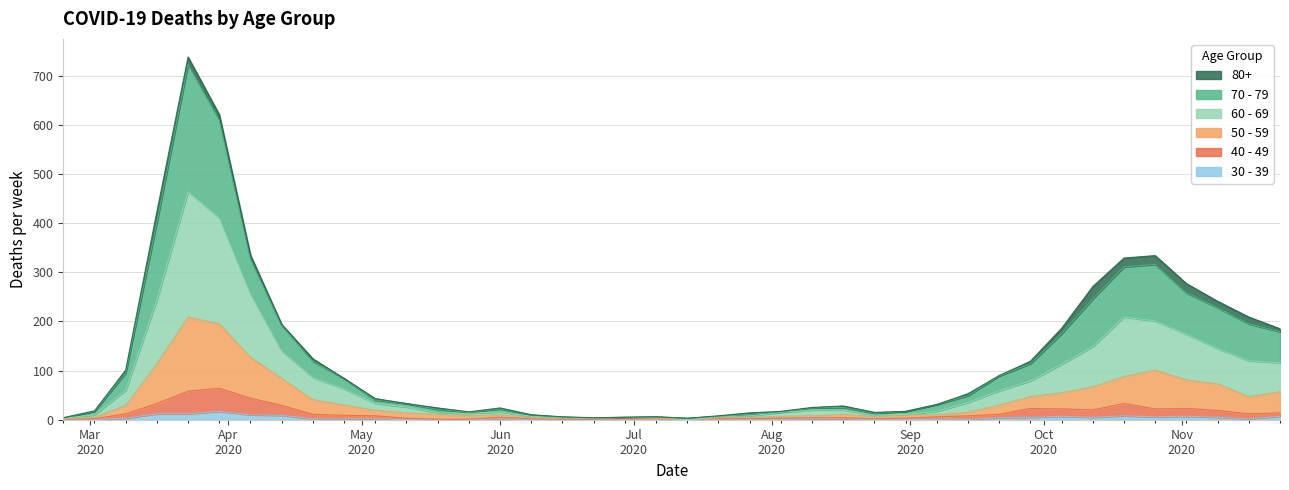

The value of 70 - 79 at 2020-03-30 is 1012. True or false?

False